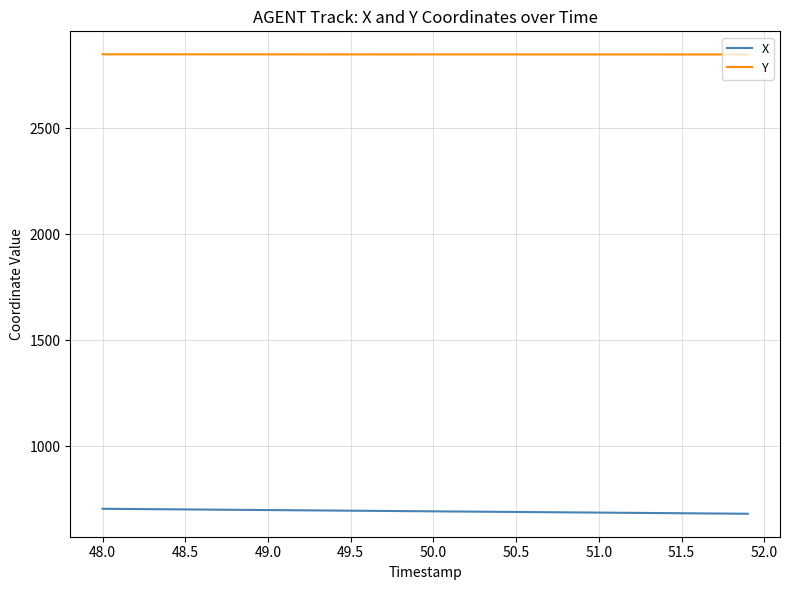

What is the lowest value of the Y series?

2848.3